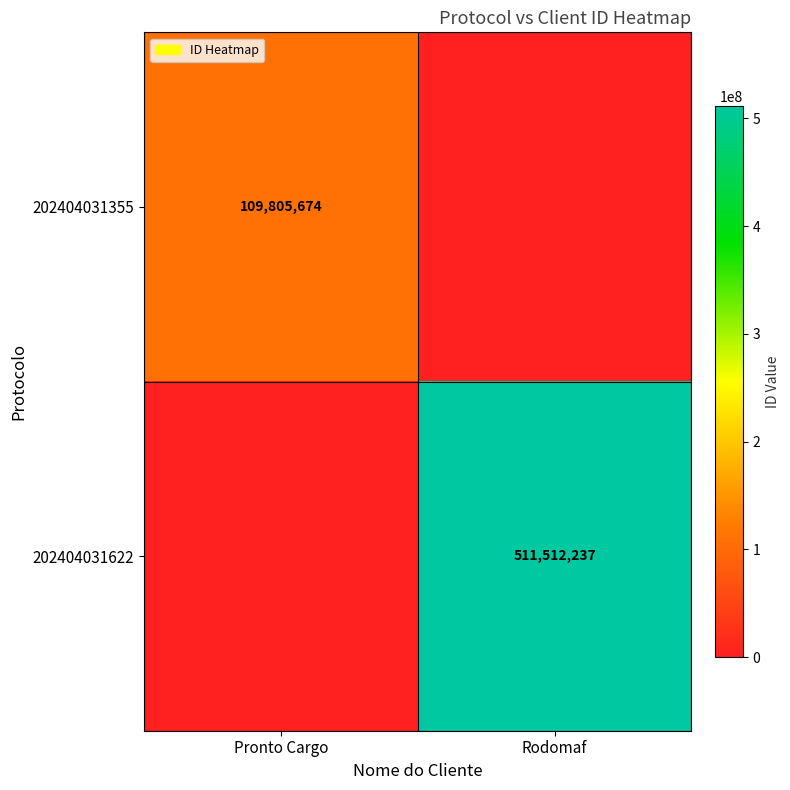

Is it true that 202404031622 equals 251885197 at Rodomaf?

False